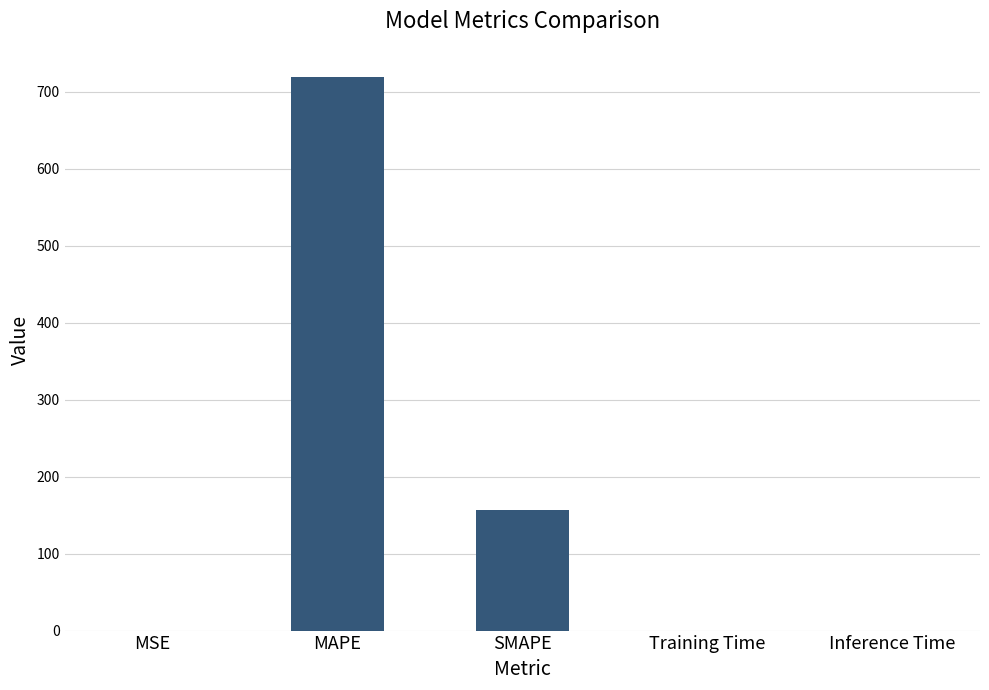

Which category has the highest value across all series?

MAPE